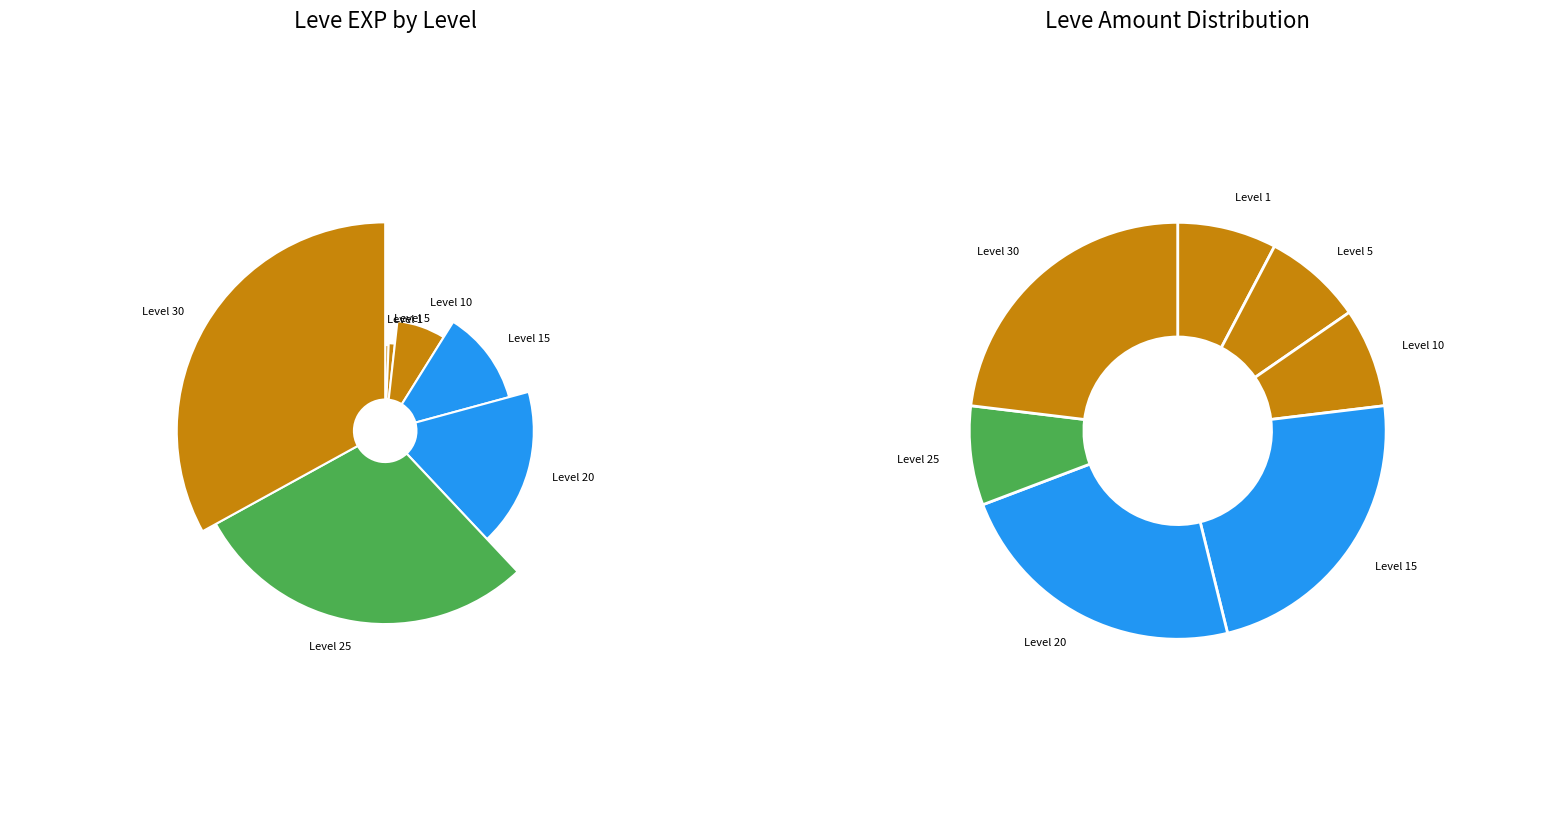

Is it true that Level 10 is 13% of the pie?

False